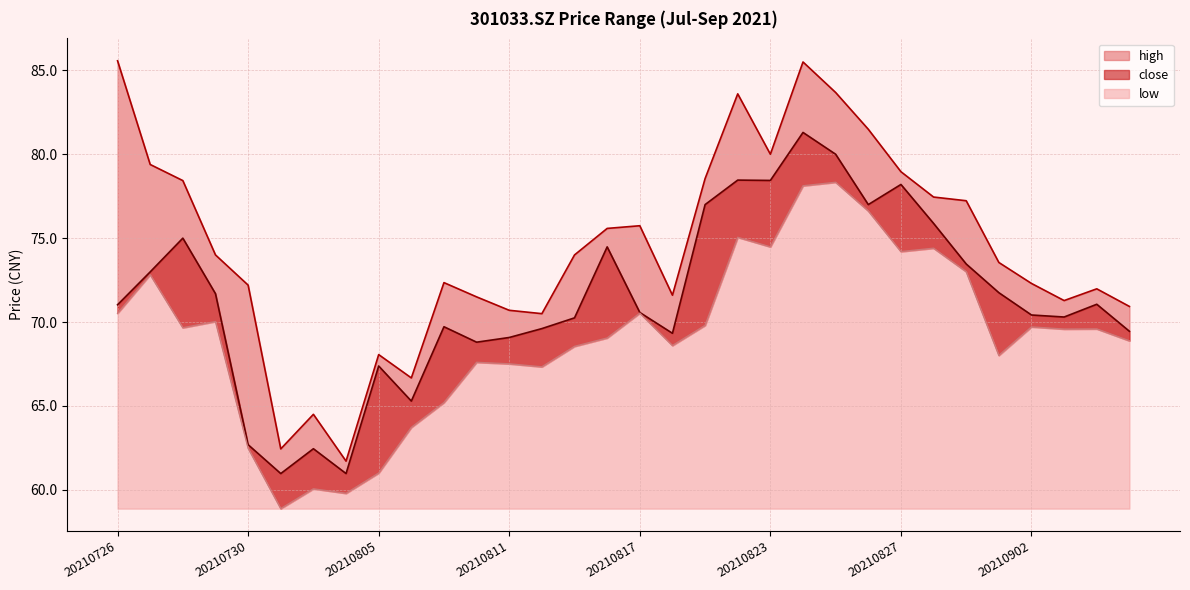

True or false: low and close intersect in this chart.

False